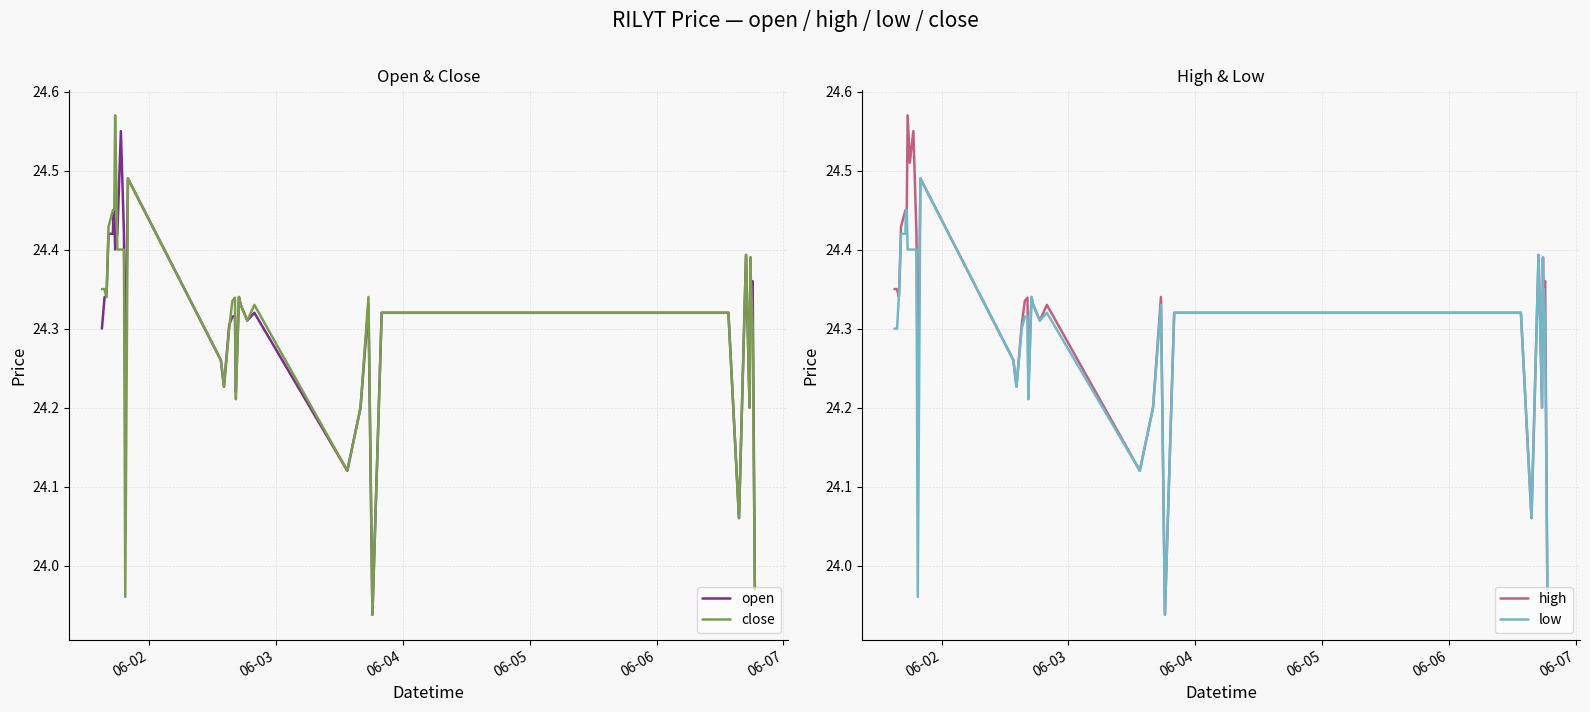

True or false: low has more than 0 interior local peaks.

True